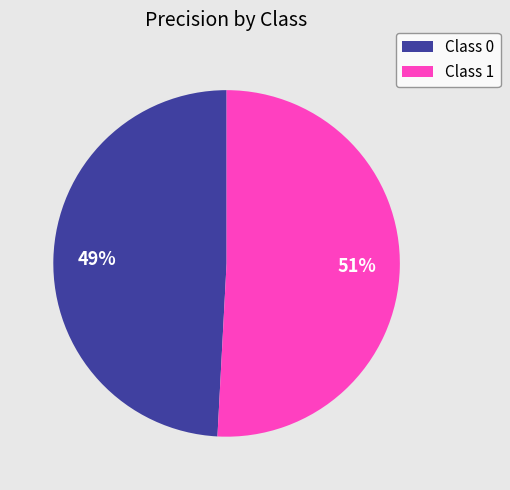

Rank the categories by value from lowest to highest.

Class 0, Class 1